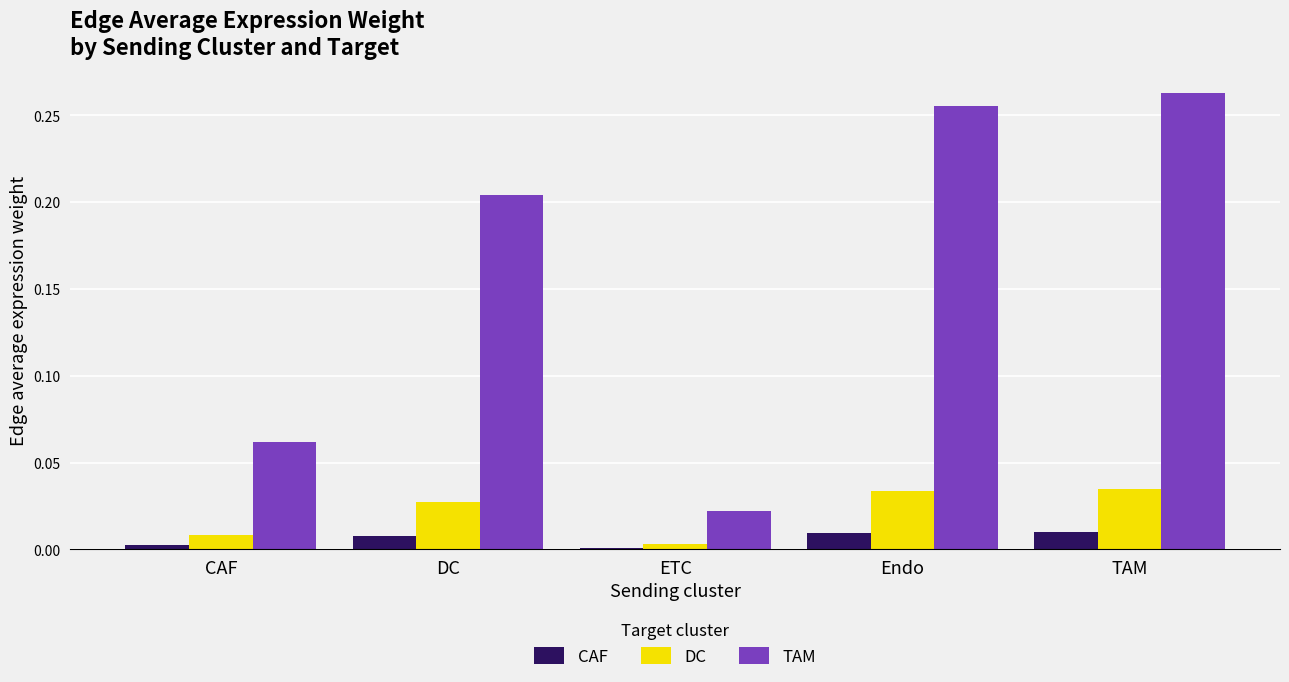

Is it true that DC equals 0.0 at Endo?

True